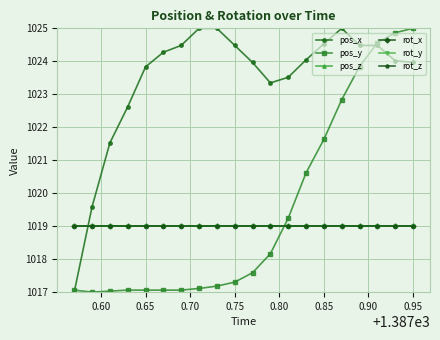

What is the lowest value of the rot_z series?

1019.0